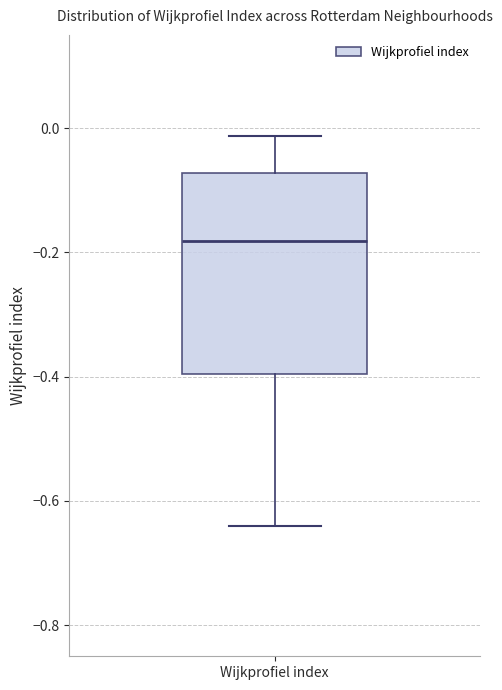

Read this box plot against the y-axis: the position of the median line, the range covered by the box, and the ends of both whiskers. The values are not printed on the chart, so give them approximately, as read against the axis.

median -0.18, box -0.40 to -0.08, whiskers -0.64 to -0.02